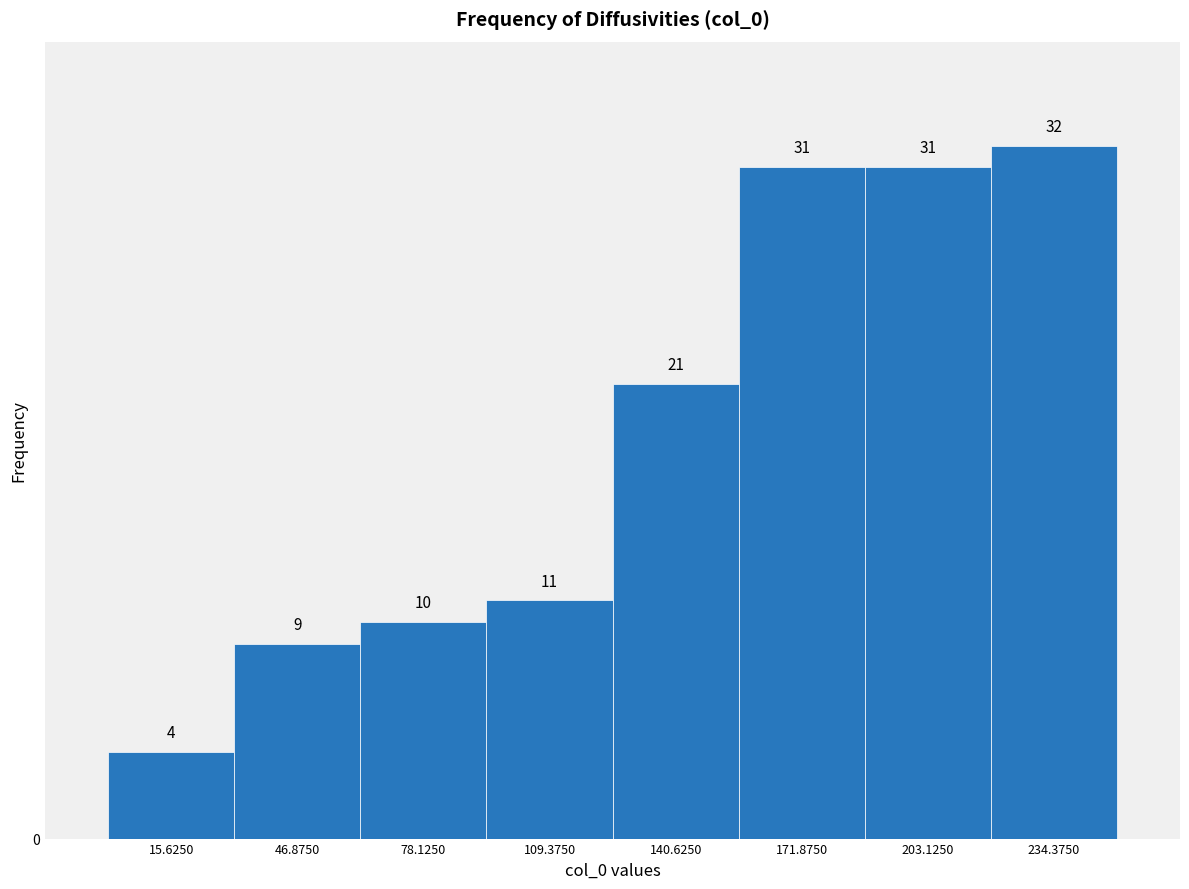

Reading left to right, transcribe this chart: for each bar, give the range it covers on the x-axis and its height. The bar edges are not printed on the chart, so give them approximately, as read against the axis.

0 to 30: 4
30 to 65: 9
65 to 95: 10
95 to 125: 11
125 to 155: 21
155 to 190: 31
190 to 220: 31
220 to 250: 32